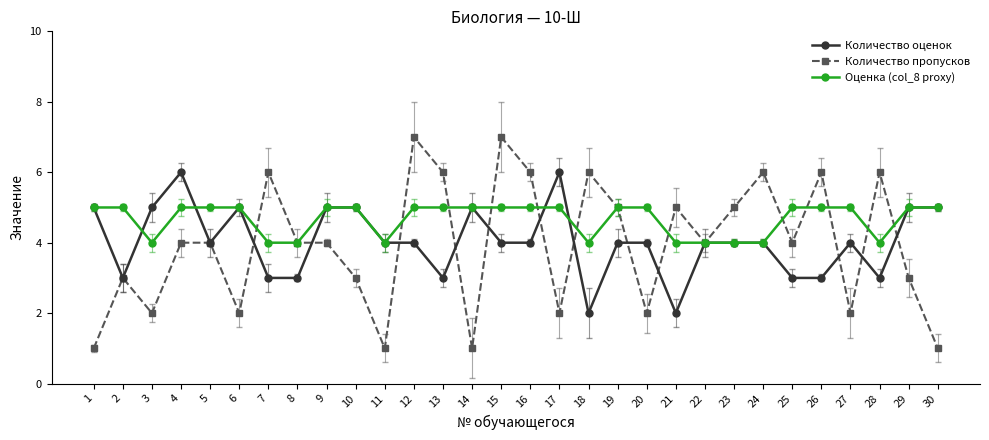

What is the maximum value for Количество пропусков?

7